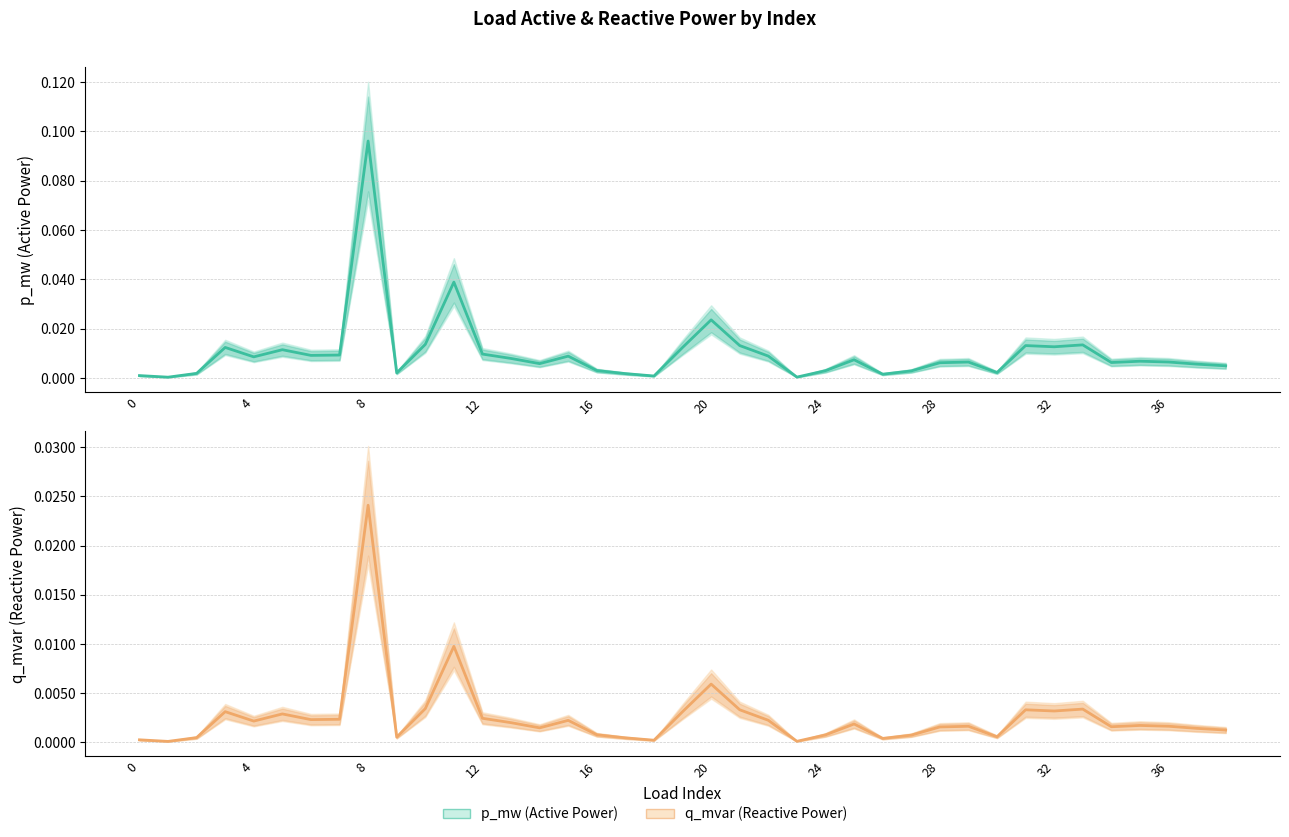

The p_mw series shows 0.0 at 37. True or false?

False